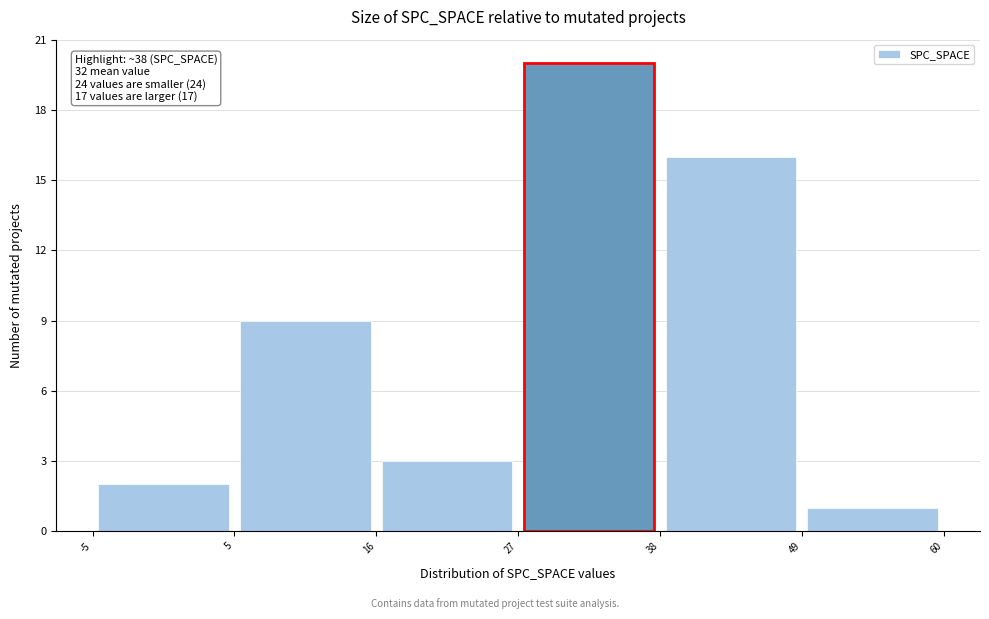

Over which range of the x-axis is the bar tallest?

27 to 38